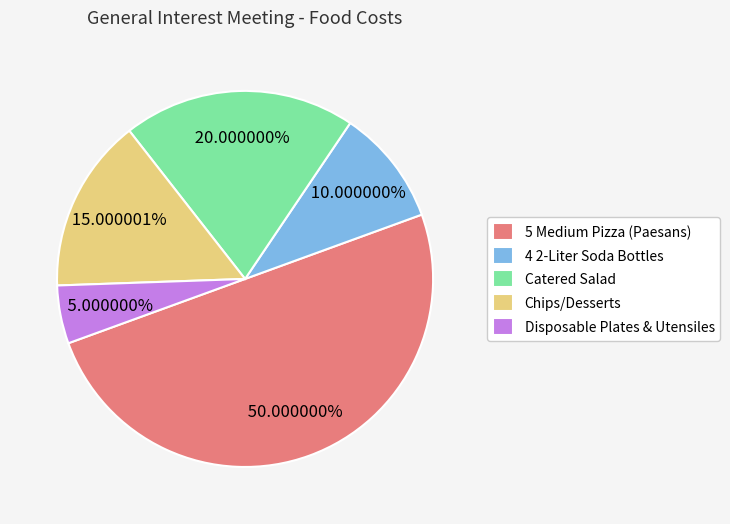

How many segments does this pie chart have?

5